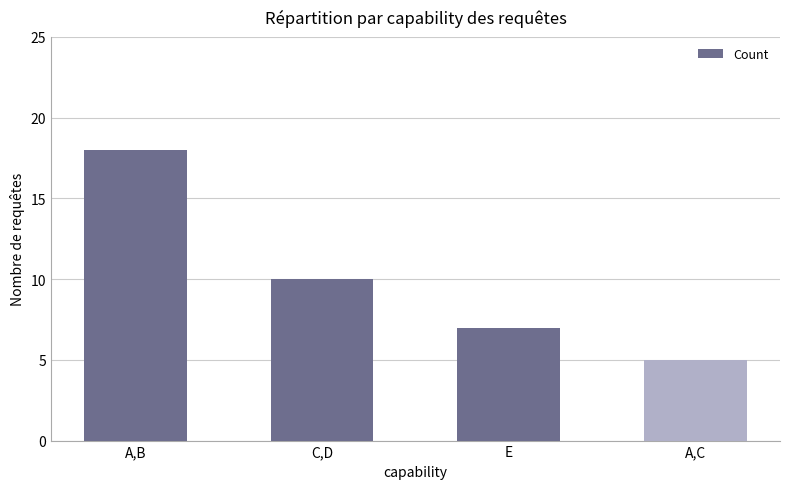

Reading left to right, transcribe all the data shown in this chart.

18	10	7	5